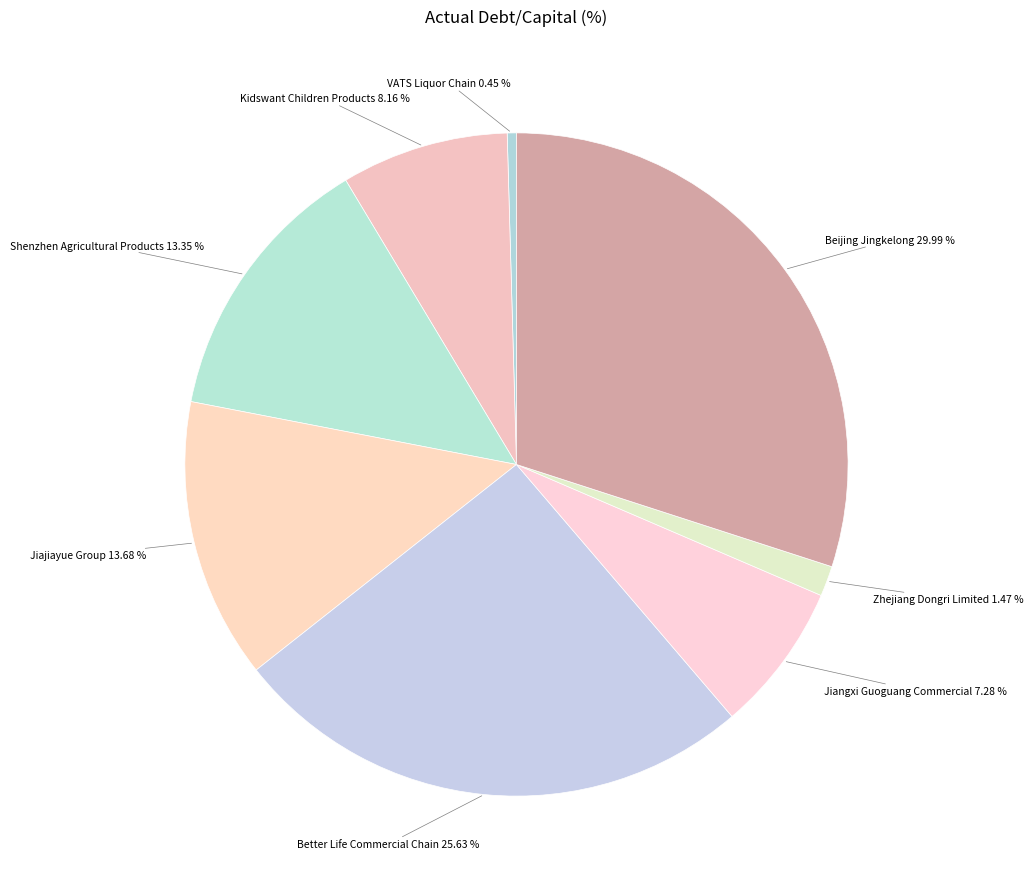

The Shenzhen Agricultural Products slice represents 1% of the pie. True or false?

False